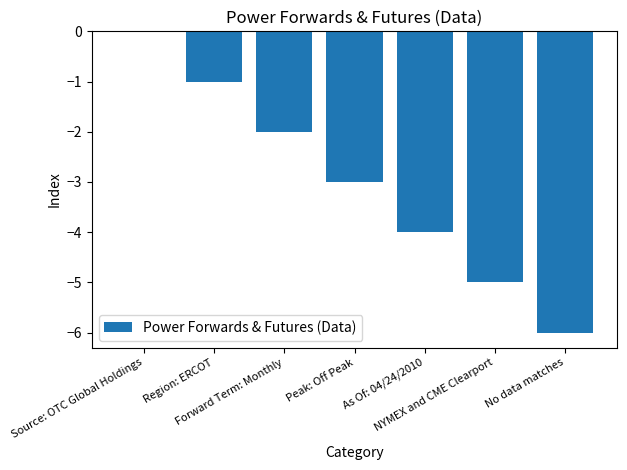

What is the change in value from Source: OTC Global Holdings to As Of: 04/24/2010?

-4